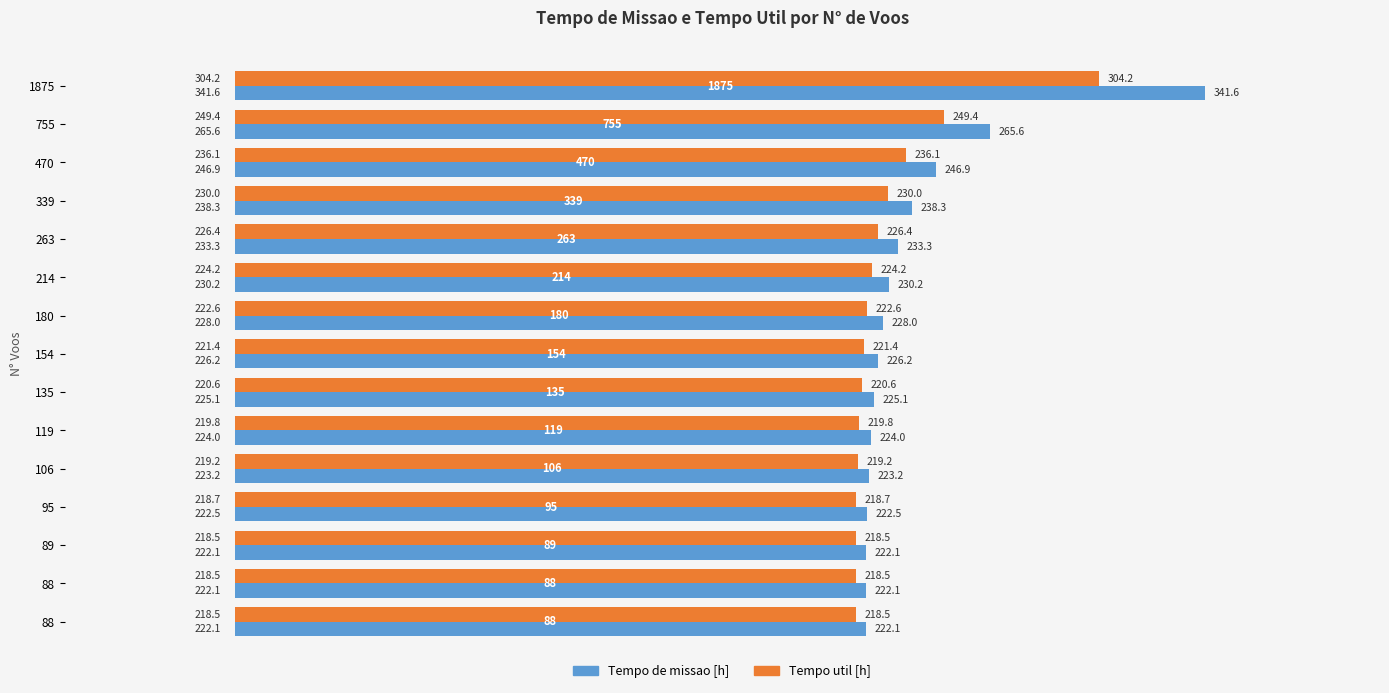

What are all the series names shown in the legend?

Tempo de missao [h], Tempo util [h]